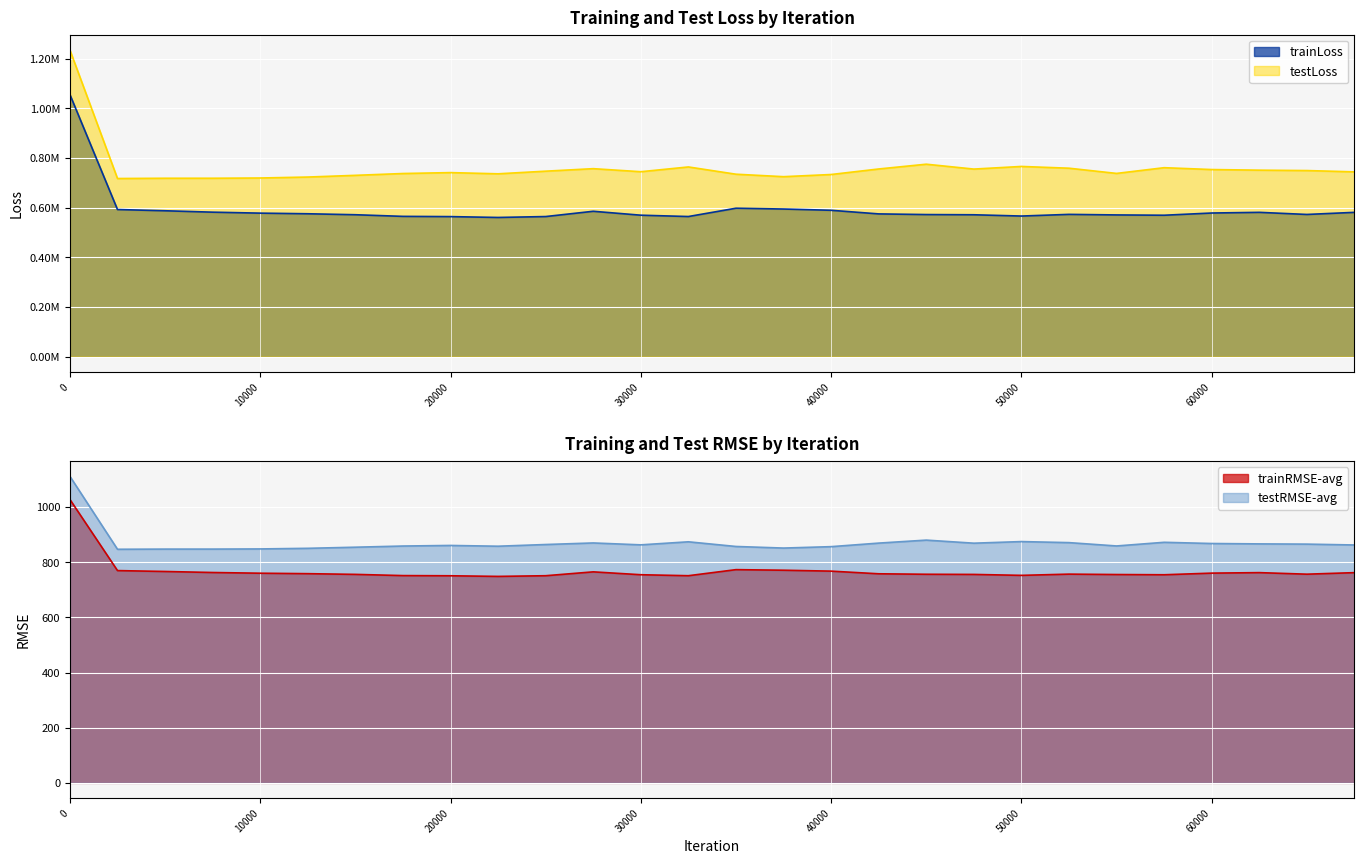

What are all the series names shown in the legend?

trainLoss, testLoss, trainRMSE-avg, testRMSE-avg